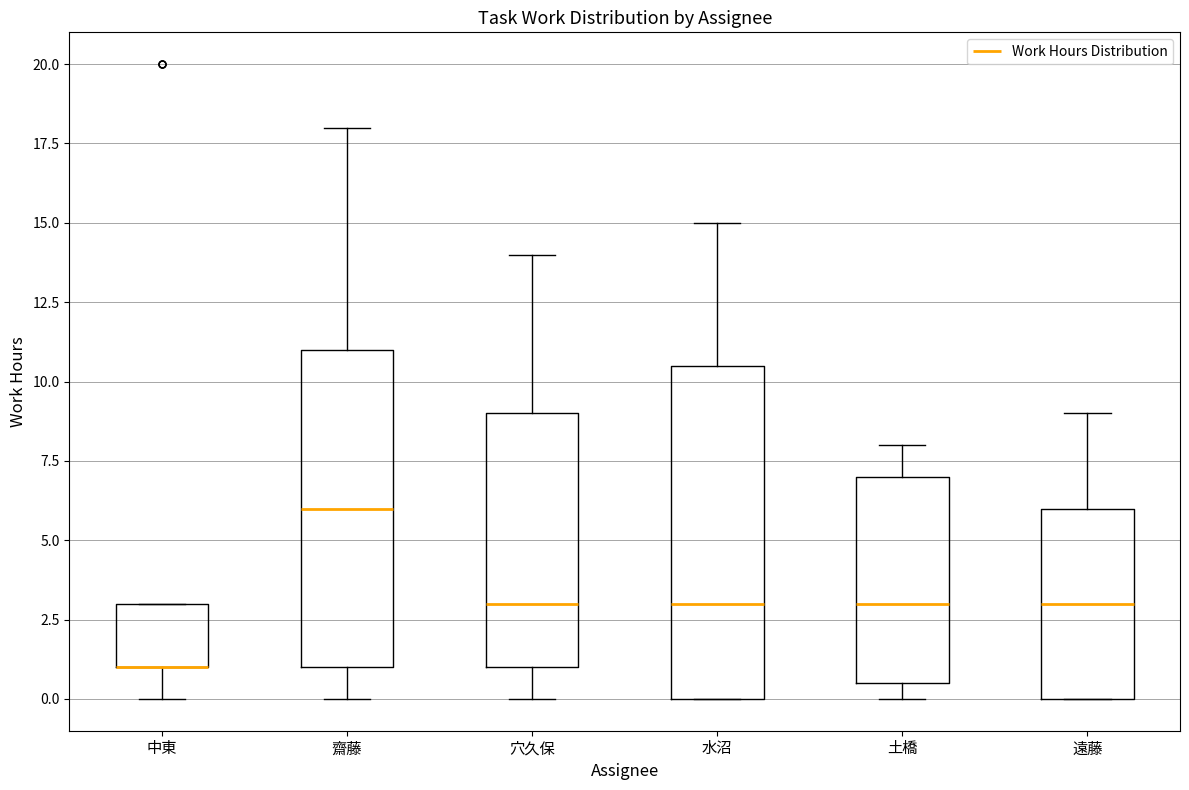

Comparing the boxes themselves (not the whiskers), which one is the tallest?

水沼